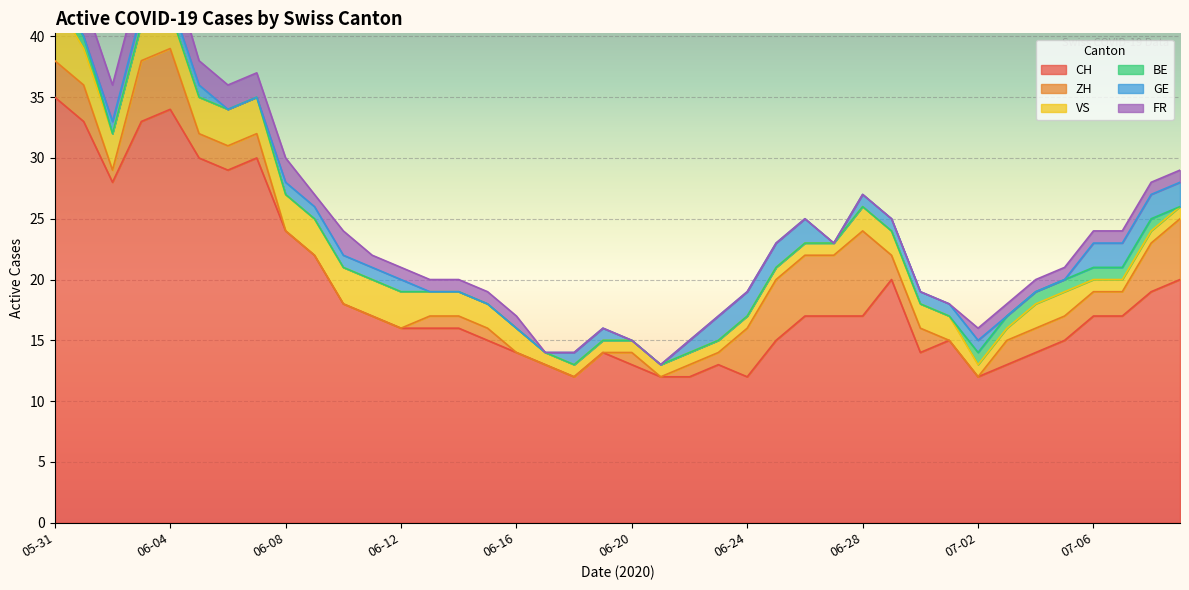

Is the value of FR at 2020-06-01 greater than the value of ZH at 2020-06-07?

Yes